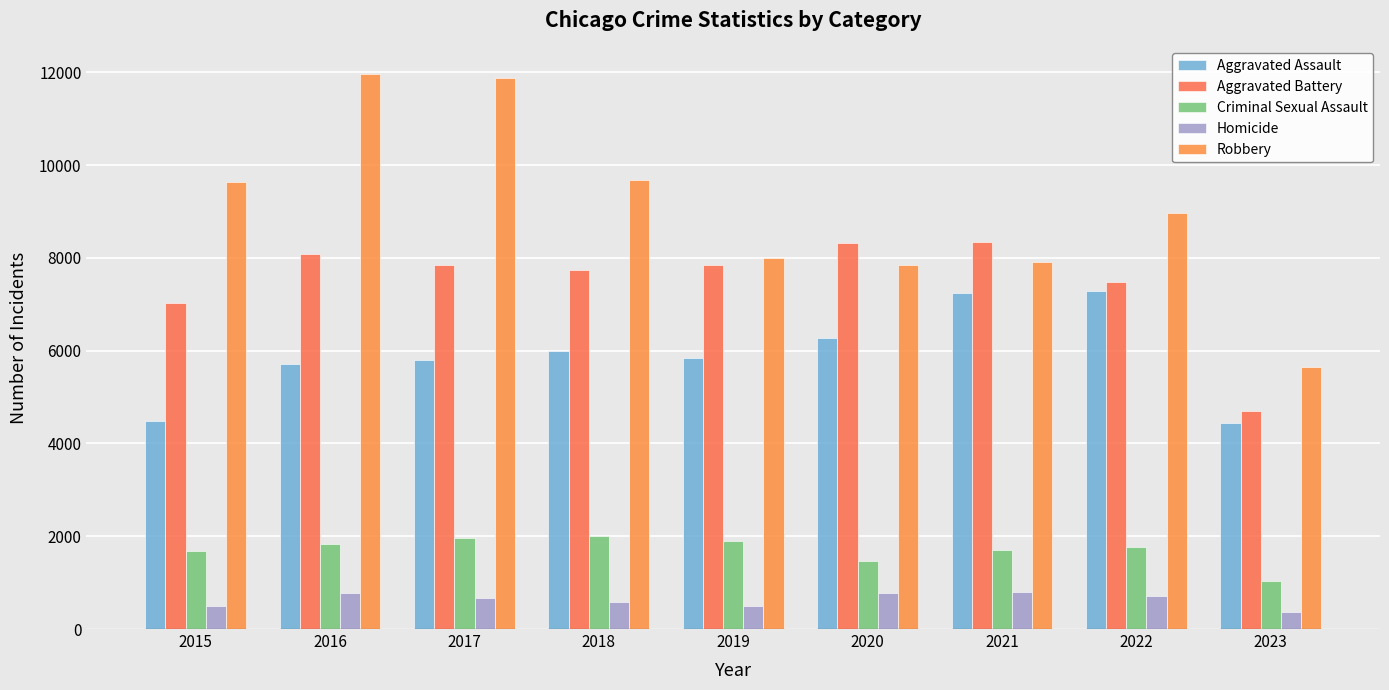

Which category has the lowest value across all series?

2023